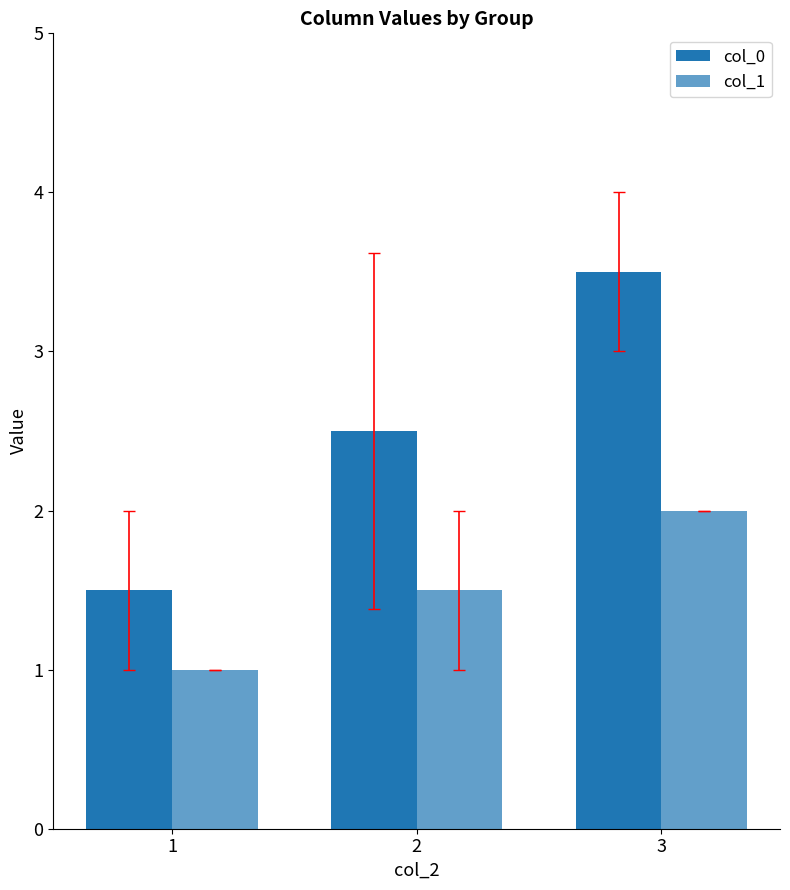

Reading left to right, list all the values displayed in this chart.

col_0: 1=1.5	2=2.5	3=3.5
col_1: 1=1.0	2=1.5	3=2.0